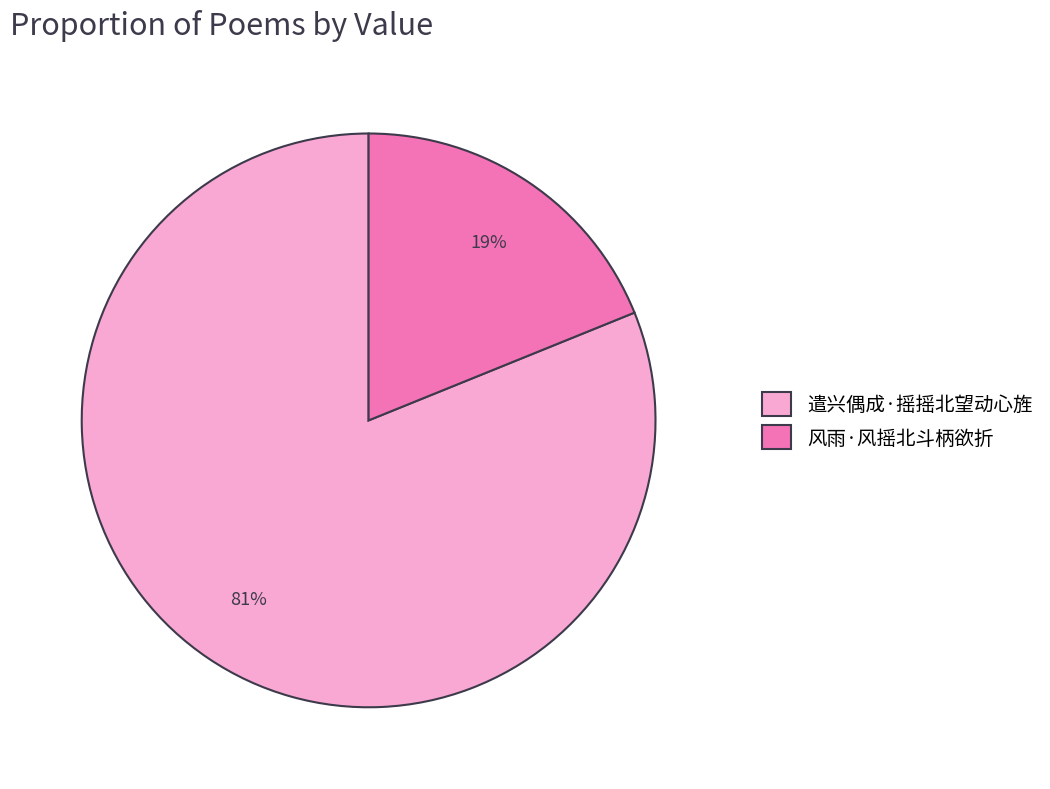

How many slices are in this pie chart?

2